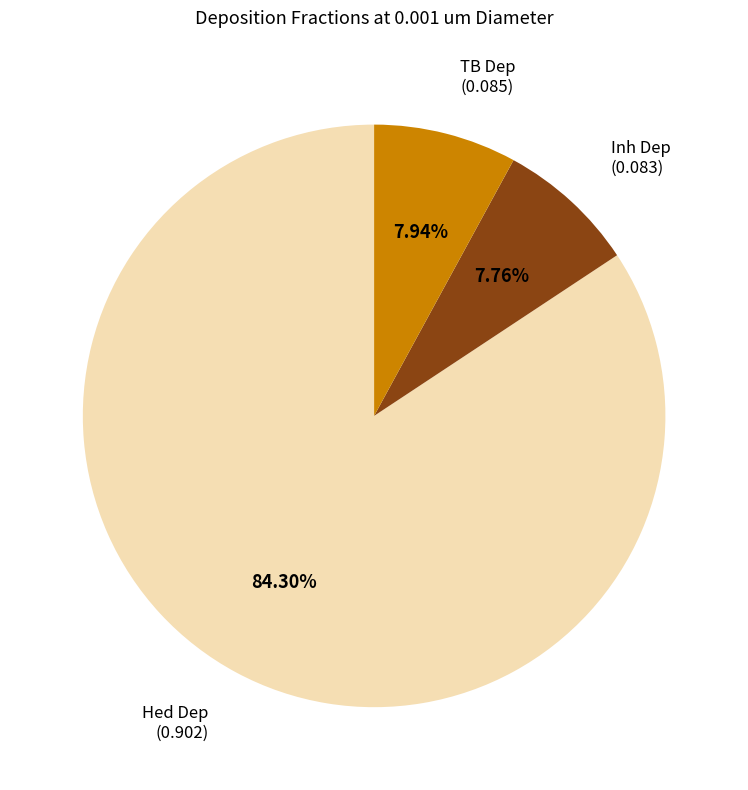

Is there any slice that represents more than half of the pie?

Yes